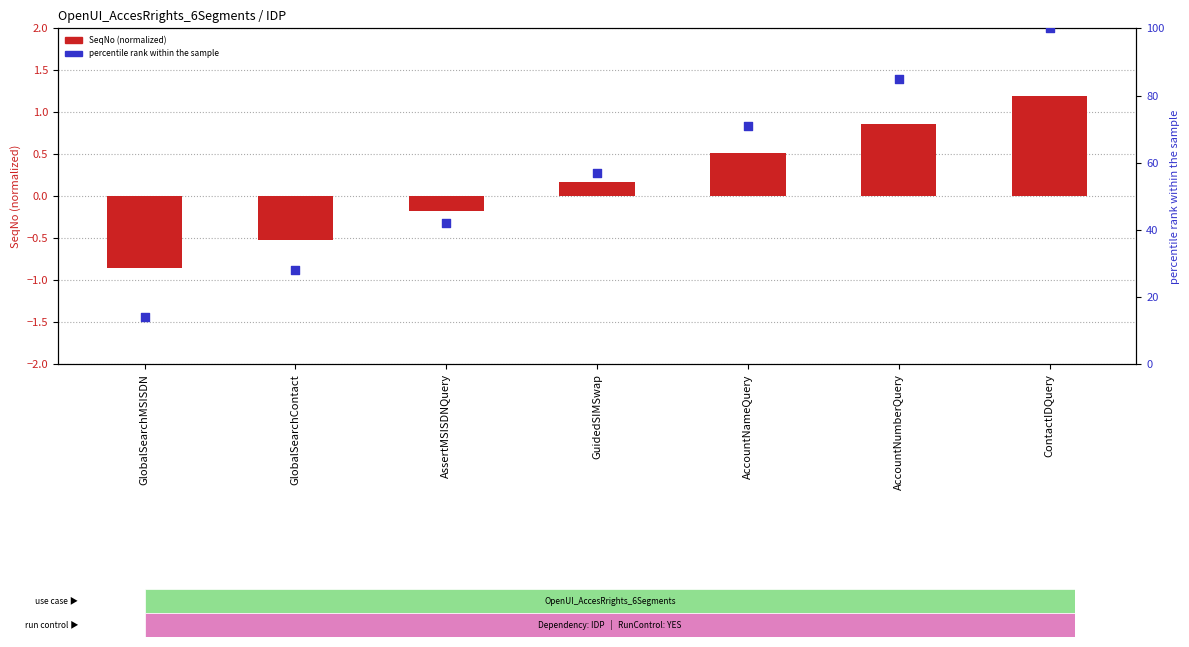

Which series has the widest spread of Y values?

Percentile rank within sample